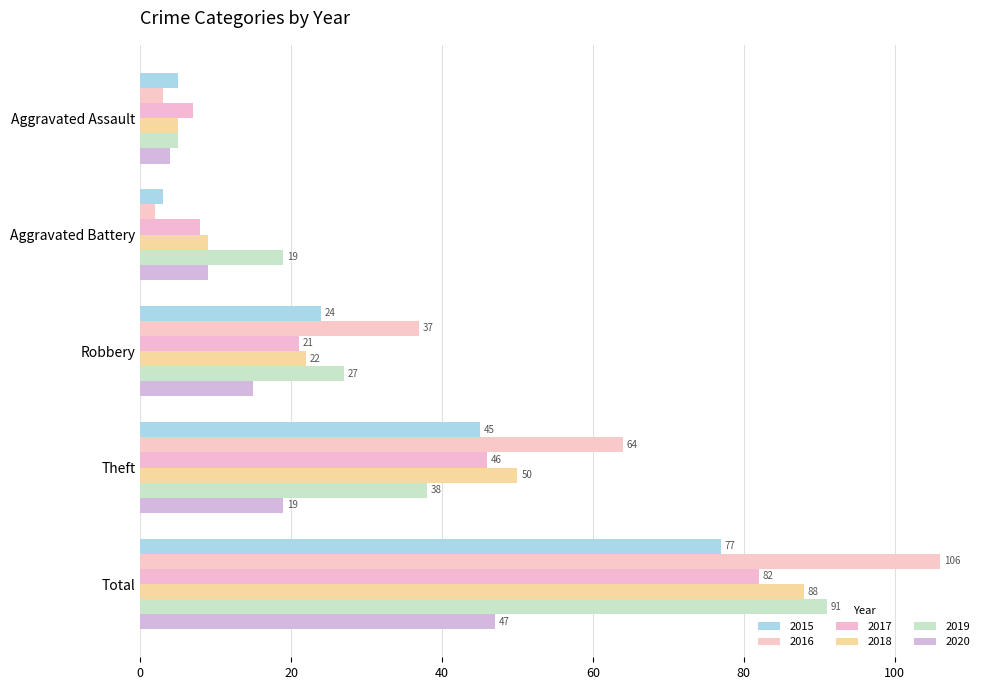

The value of 2015 at Total is 77. True or false?

True